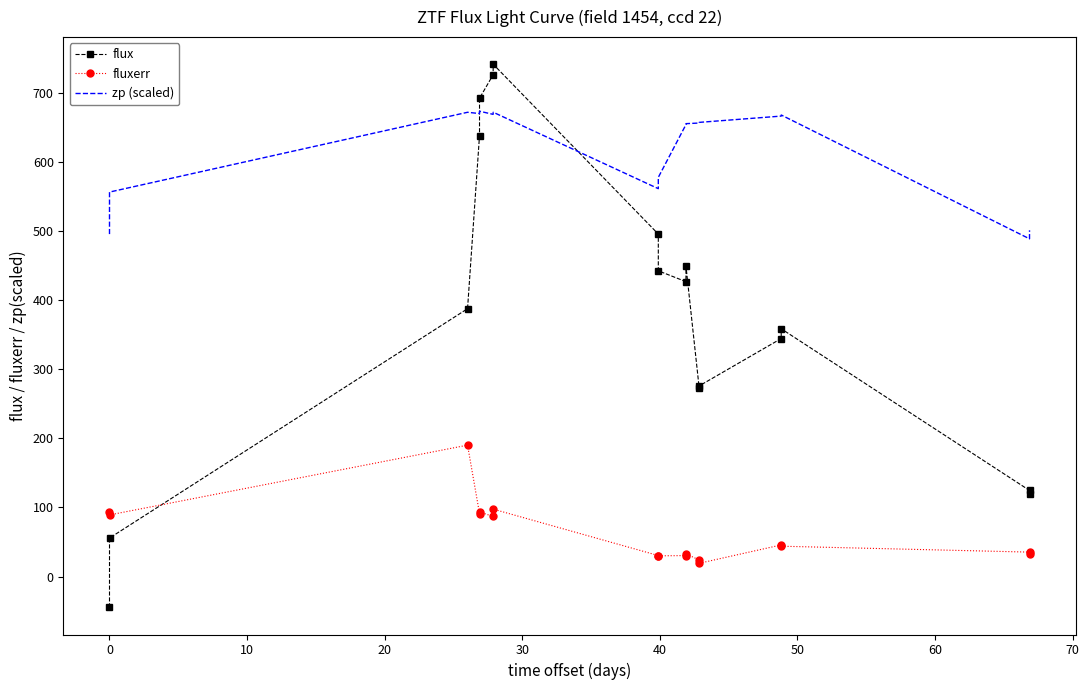

Which series has the largest range (max minus min)?

flux